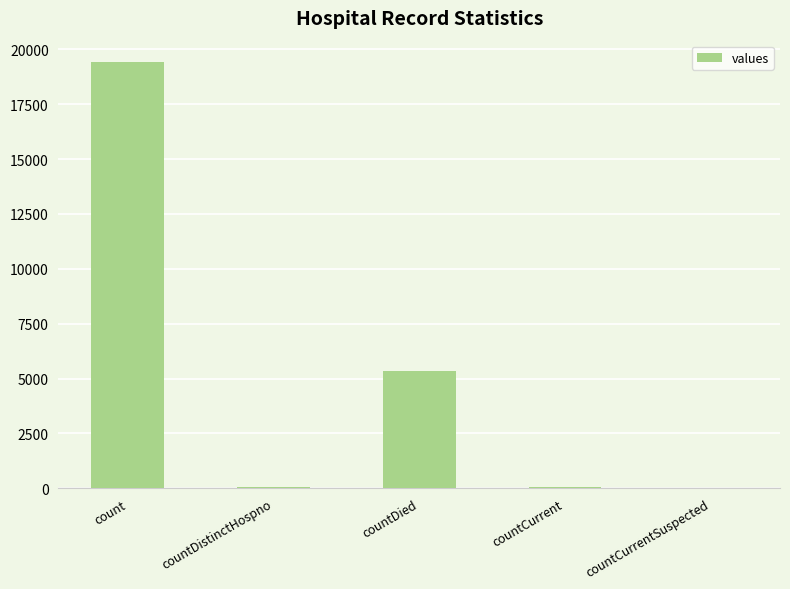

Between countCurrent and countDied, which is larger?

countDied